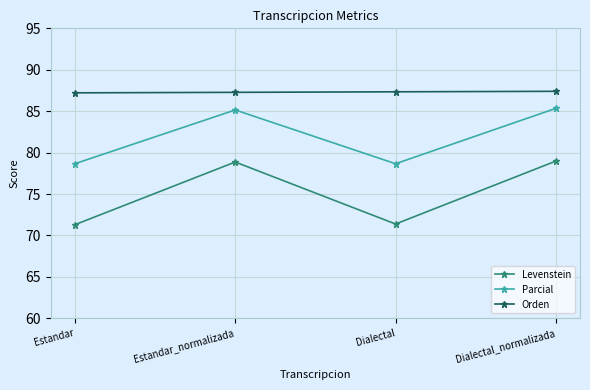

What is the maximum value shown in the chart?

87.4